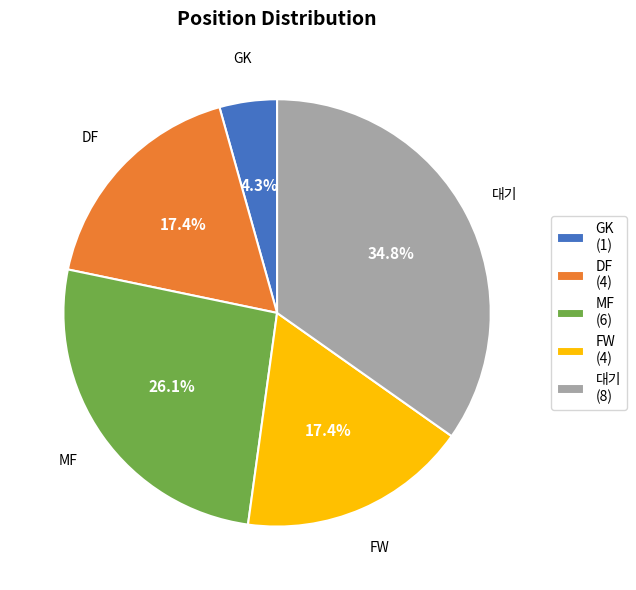

Combined, do FW and GK account for over 50%?

No